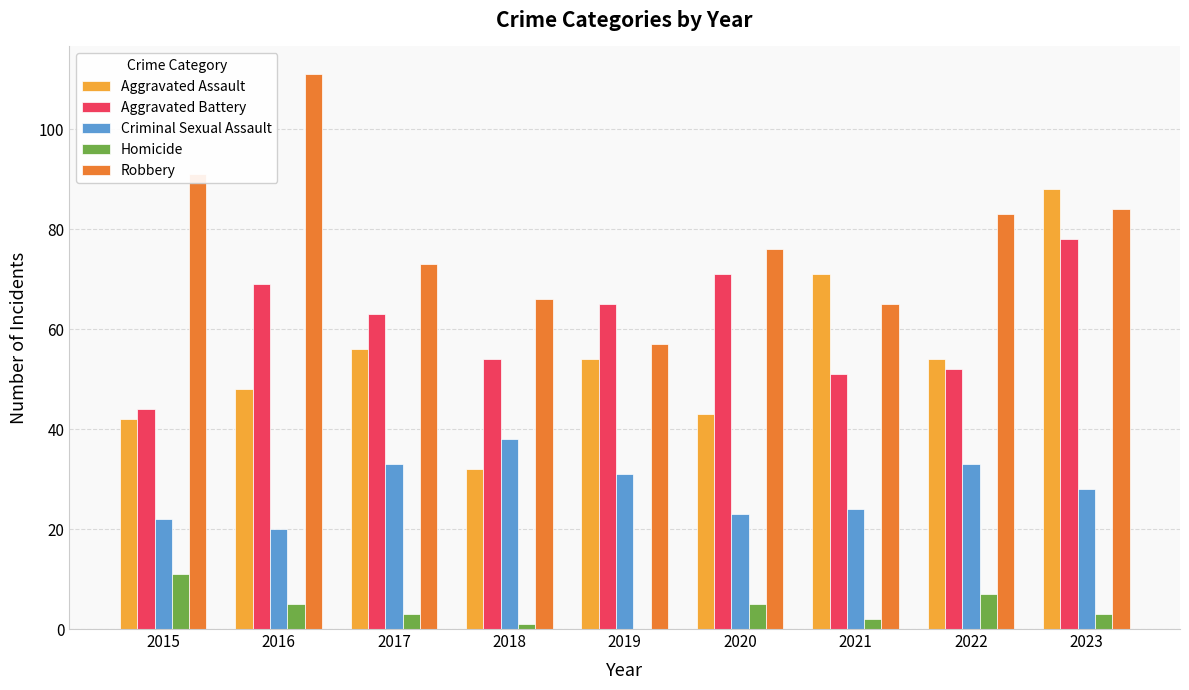

What is the sum of all Aggravated Battery values?

547